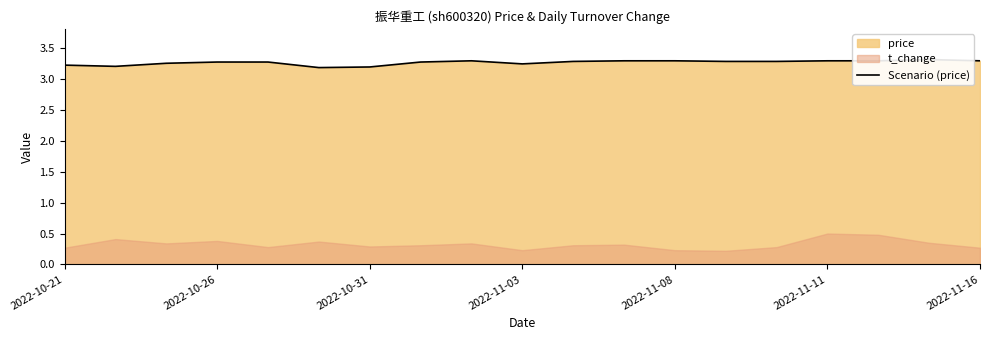

Reading left to right, list all the values displayed in this chart.

3.2	3.2	3.3	3.3	3.3	3.2	3.2	3.3	3.3	3.2	3.3	3.3	3.3	3.3	3.3	3.3	3.3	3.3	3.3